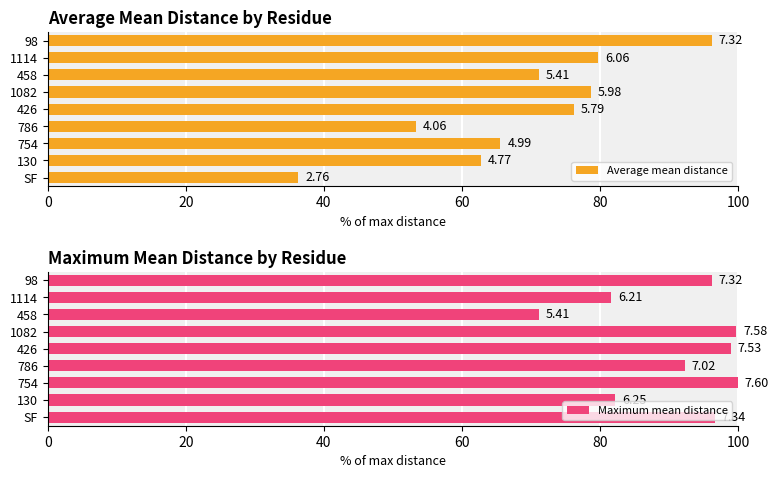

How many data points in Maximum mean distance are less than 96?

4